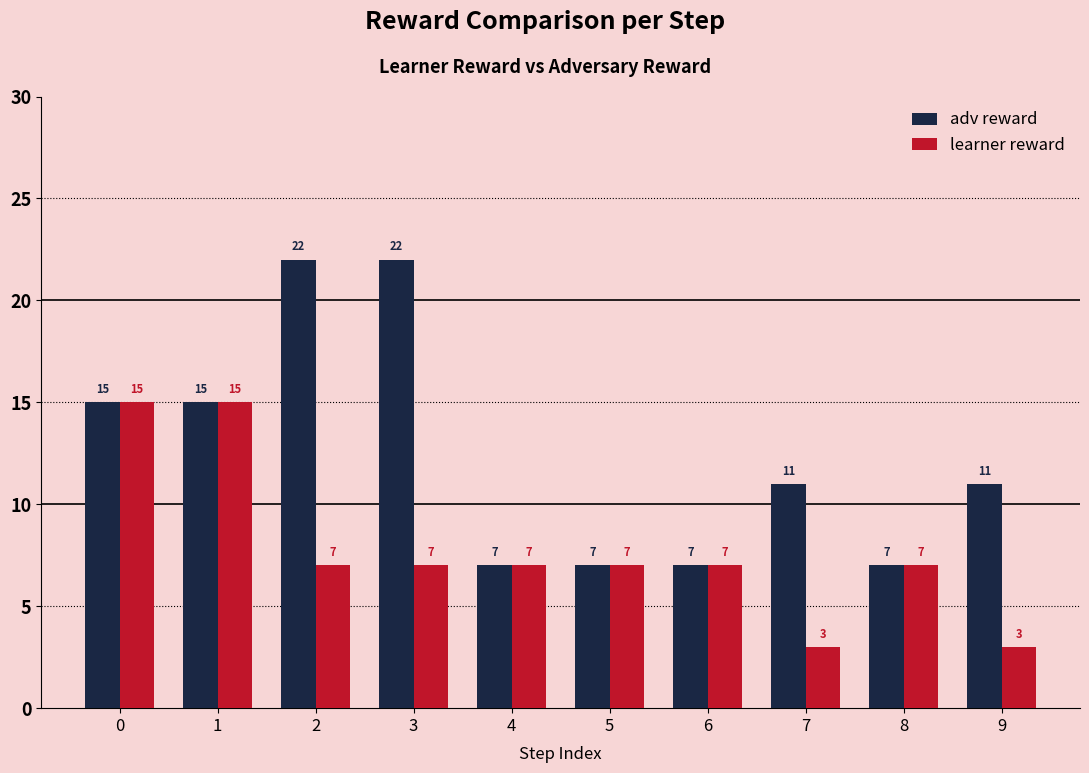

What is the value of the adv reward bar at the 6th from the left?

7